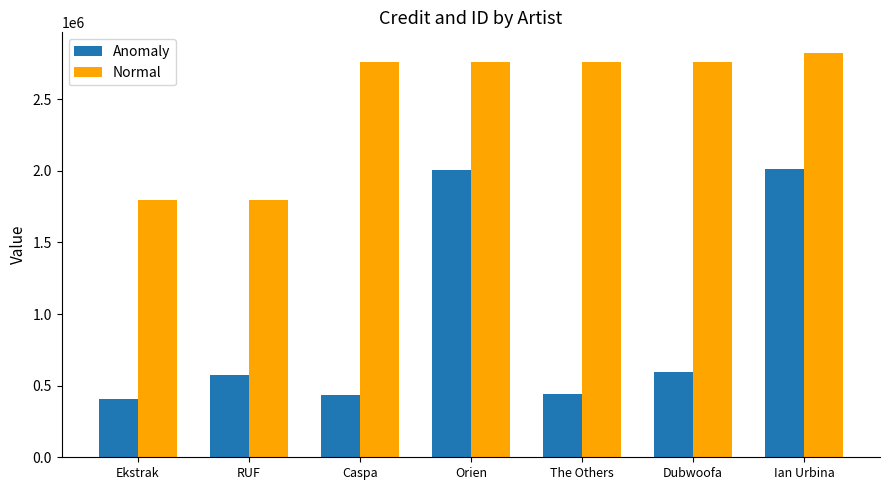

What is the label of the 4th bar from the left?

Orien